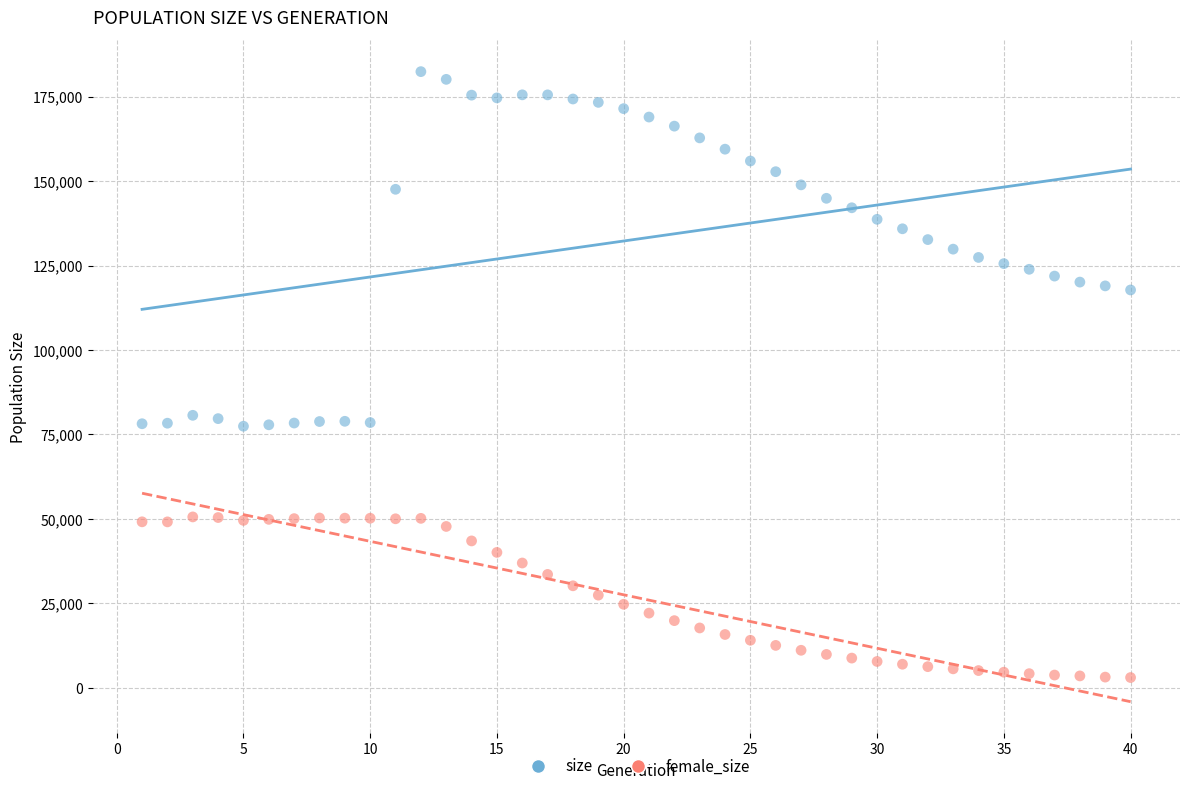

Which series has the widest spread of Y values?

size